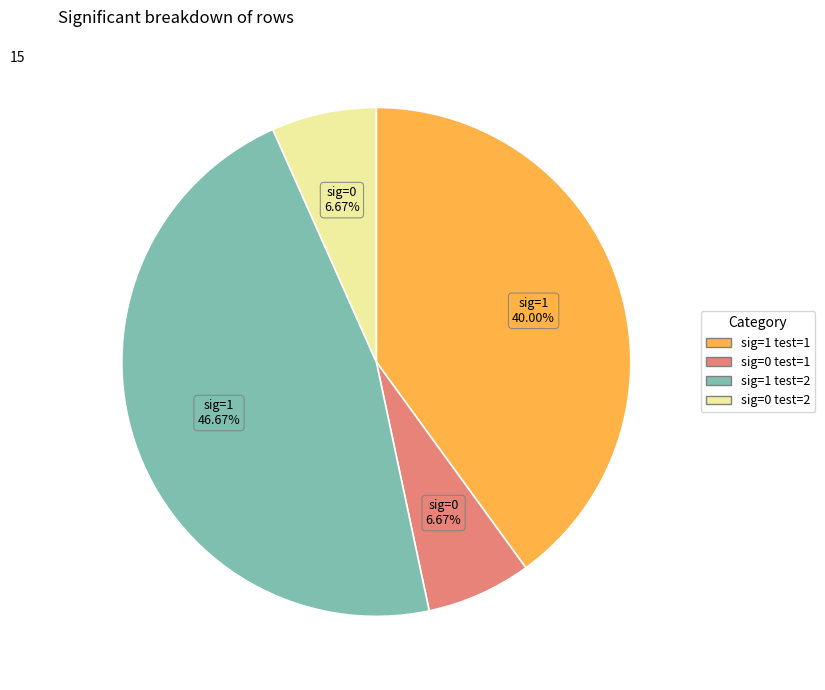

How many slices are in this pie chart?

4